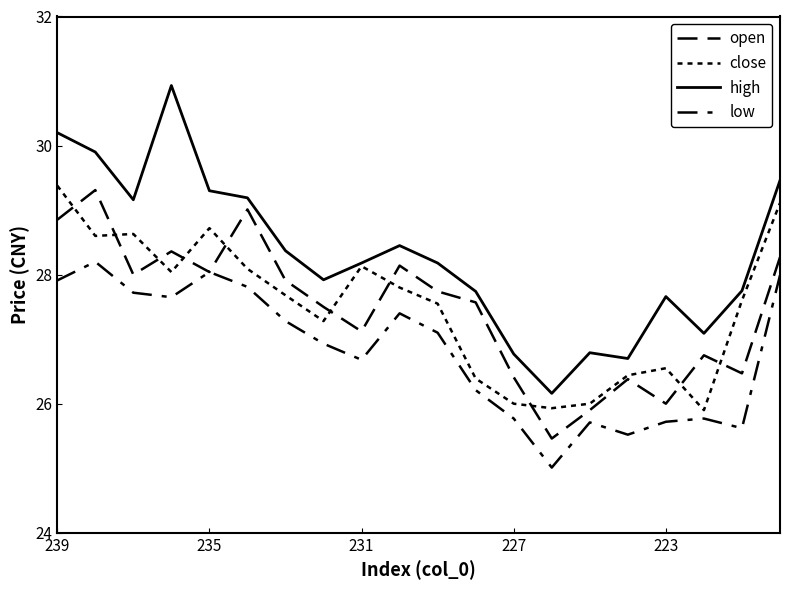

Does the chart have visible grid lines?

No